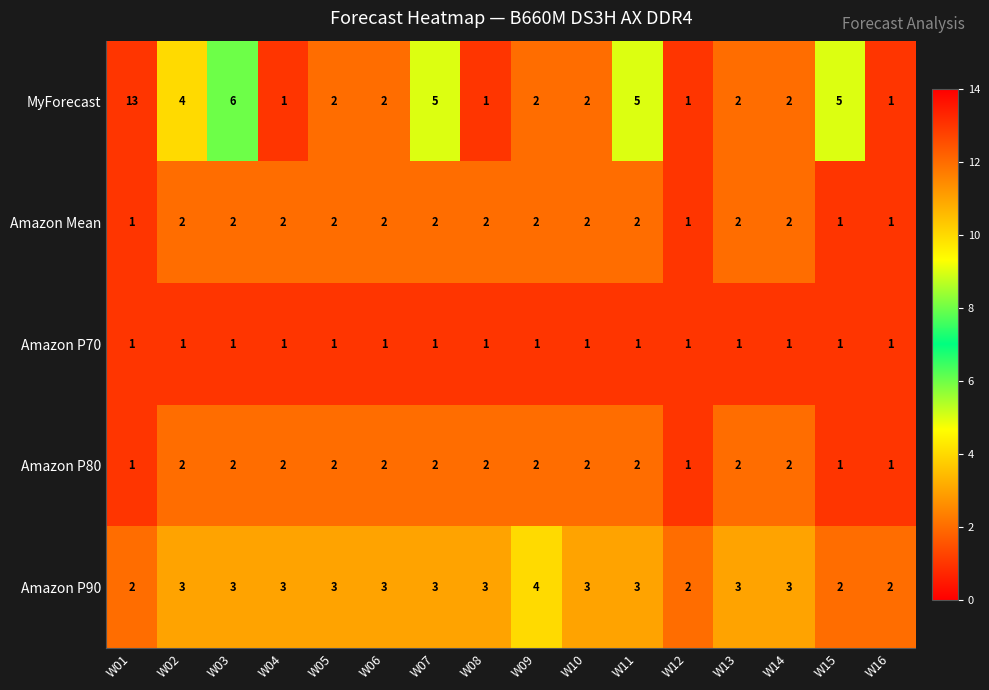

What is the sum of the MyForecast values at W06 and W03?

8